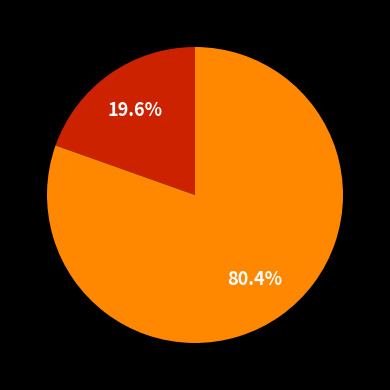

Is there any slice that represents more than half of the pie?

Yes